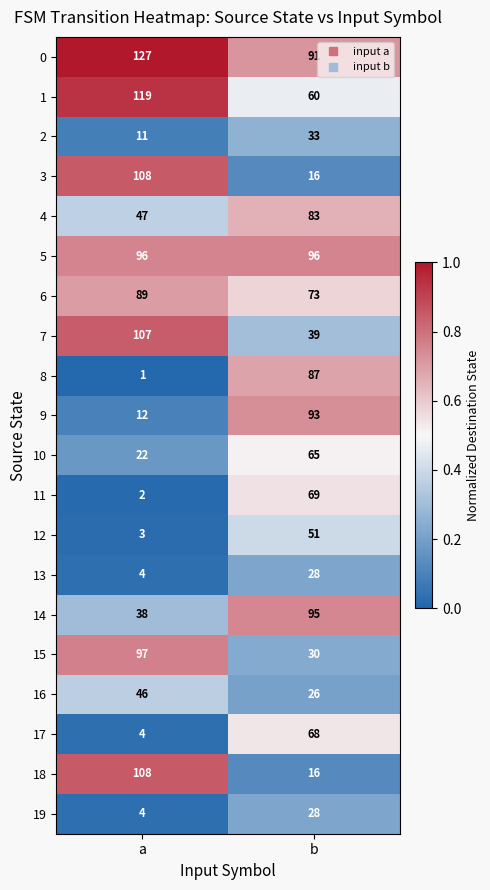

What is the spread (max minus min) of values at a?

126